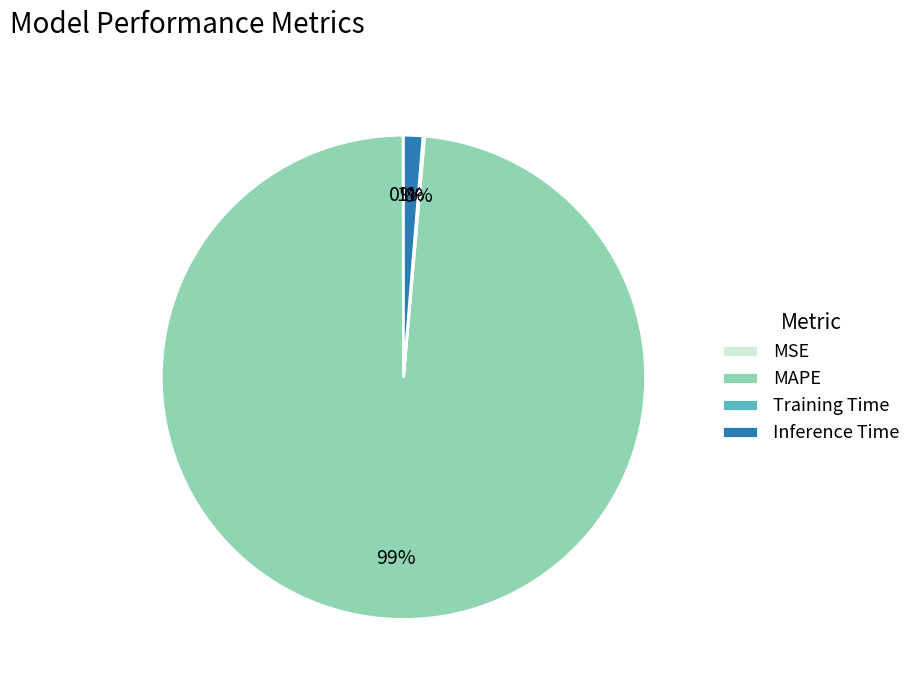

Which category has the biggest portion of the pie?

MAPE